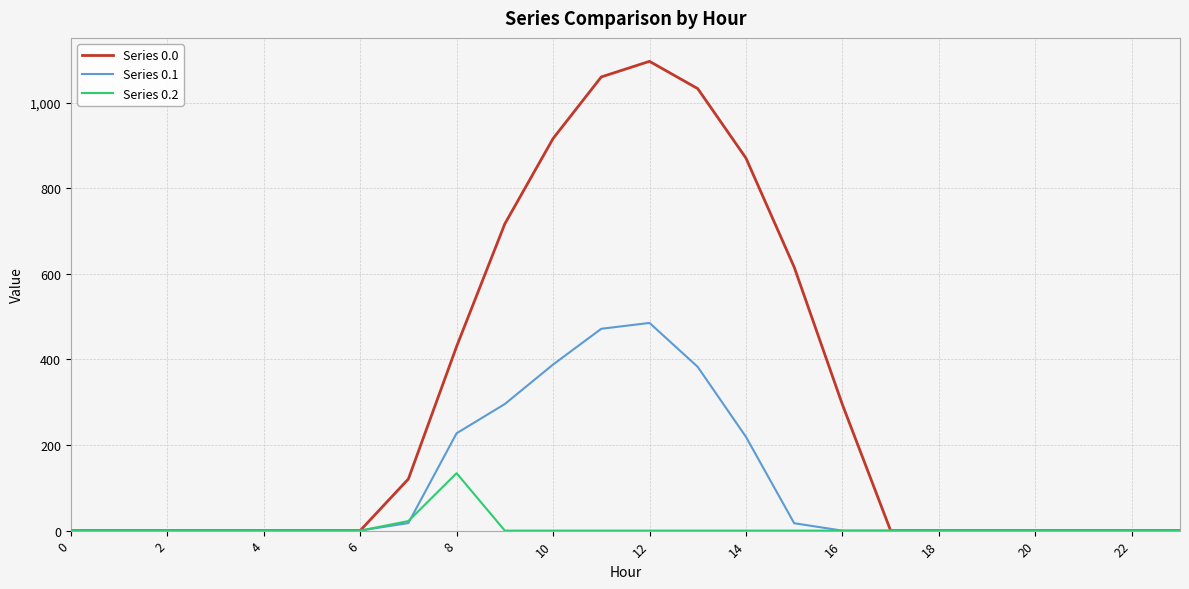

What are all the series names shown in the legend?

Series 0.0, Series 0.1, Series 0.2